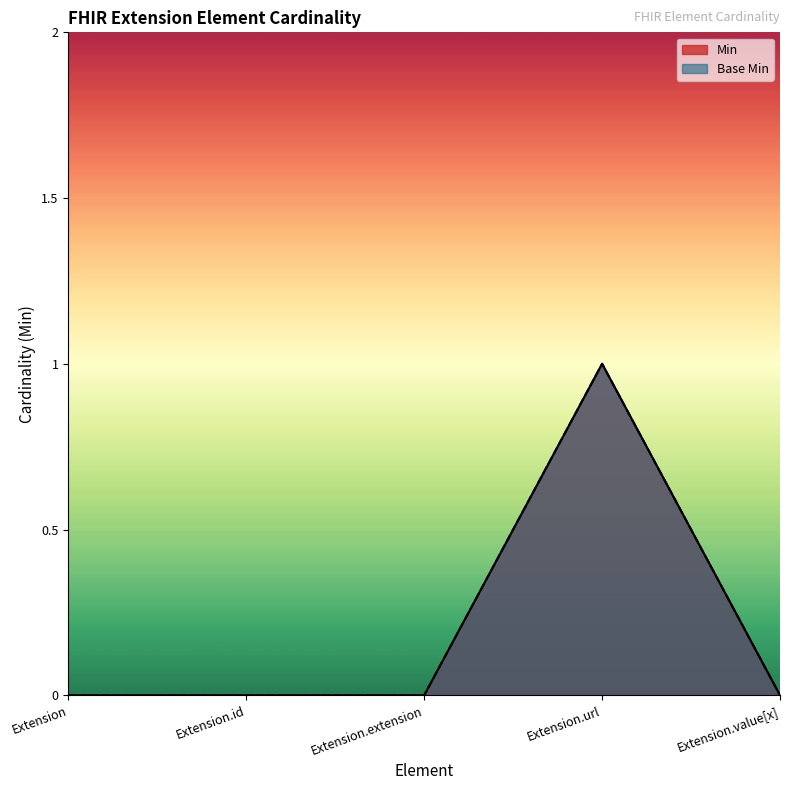

Reading left to right, what are all the values shown in this chart?

Min: 0	0	0	1	0
Base Min: 0	0	0	1	0